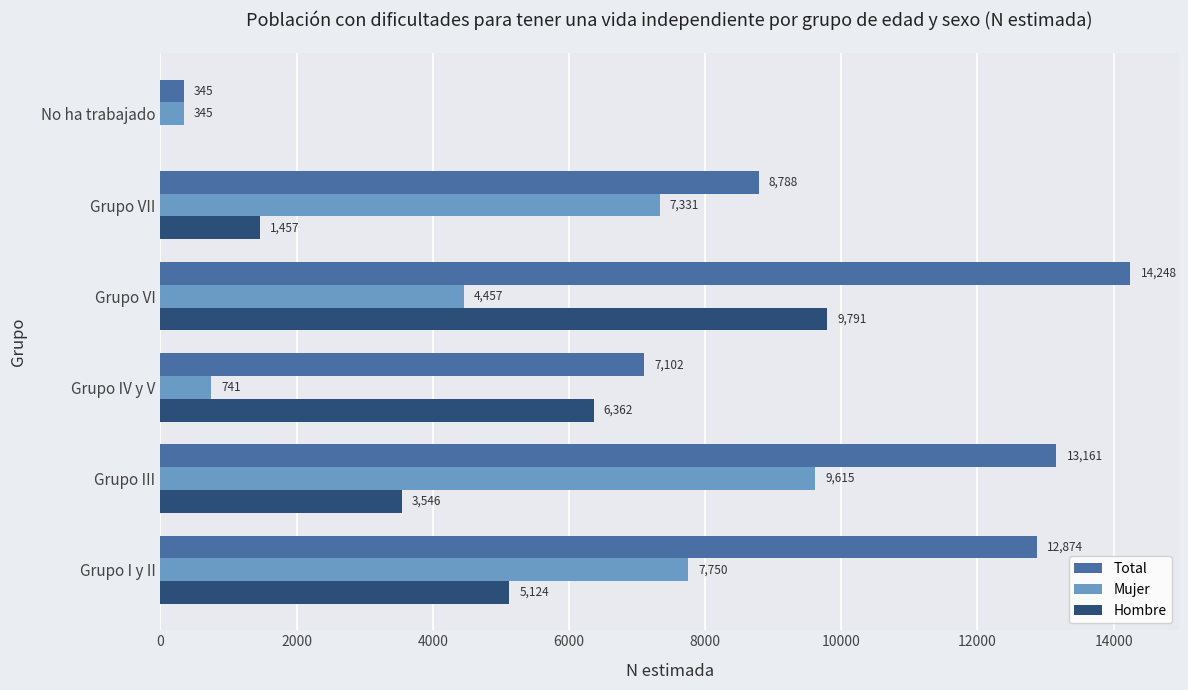

What is the total value across all series at Grupo III?

26322